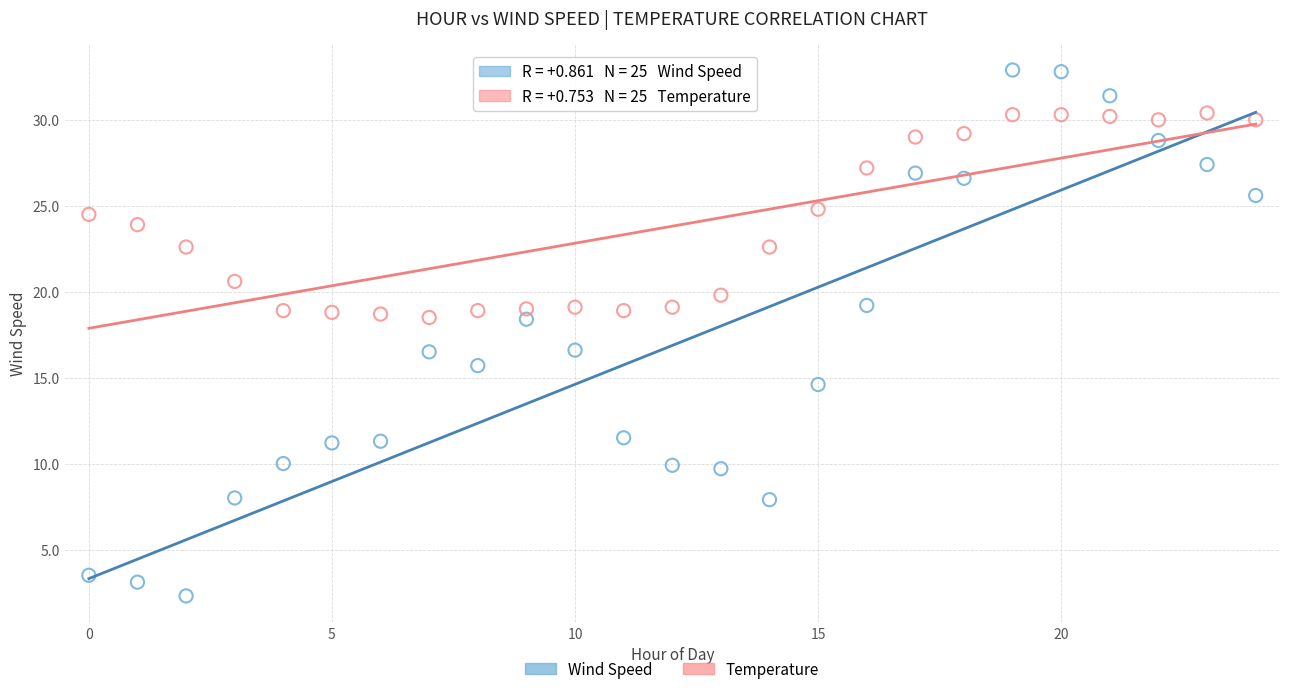

Which series has the widest spread of Y values?

Wind Speed